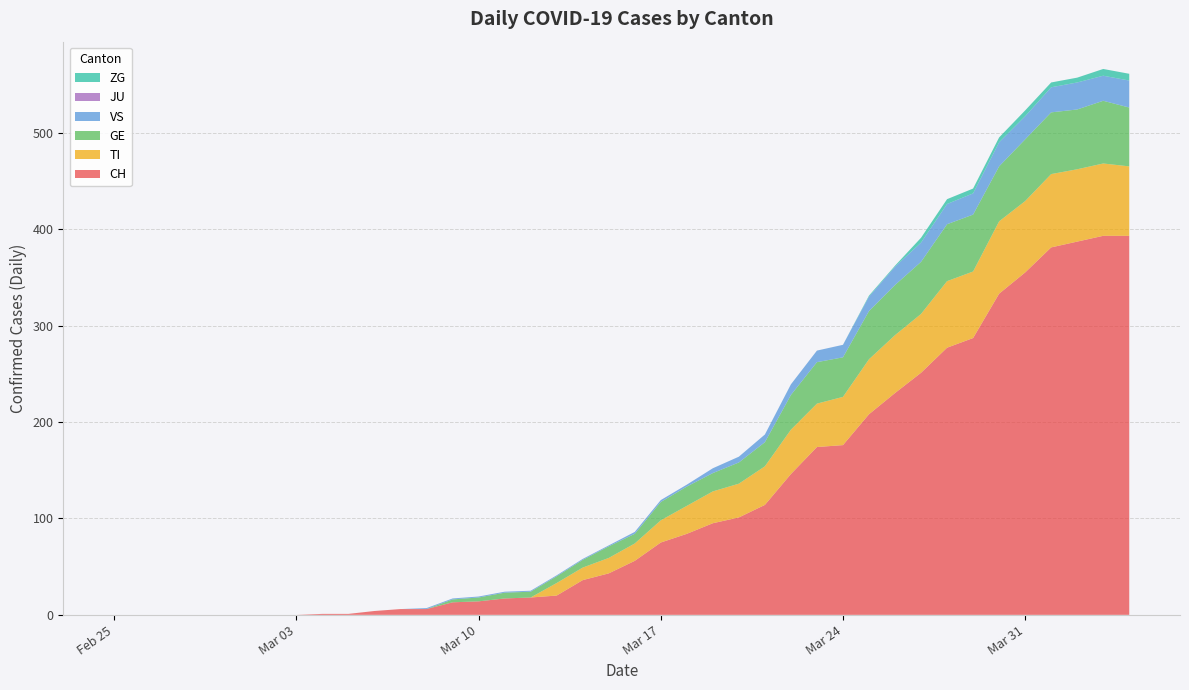

Reading left to right, transcribe all the data shown in this chart.

CH: 2020-02-25=0	2020-02-26=0	2020-02-27=0	2020-02-28=0	2020-02-29=0	2020-03-01=0	2020-03-02=0	2020-03-03=0	2020-03-04=1	2020-03-05=1	2020-03-06=4	2020-03-07=6	2020-03-08=6	2020-03-09=13	2020-03-10=14	2020-03-11=17	2020-03-12=18	2020-03-13=20	2020-03-14=36	2020-03-15=43	2020-03-16=56	2020-03-17=75	2020-03-18=84	2020-03-19=95	2020-03-20=101	2020-03-21=114	2020-03-22=146	2020-03-23=174	2020-03-24=176	2020-03-25=208	2020-03-26=230	2020-03-27=251	2020-03-28=277	2020-03-29=287	2020-03-30=333	2020-03-31=355	2020-04-01=381	2020-04-02=387	2020-04-03=393	2020-04-04=393
TI: 2020-02-25=0	2020-02-26=0	2020-02-27=0	2020-02-28=0	2020-02-29=0	2020-03-01=0	2020-03-02=0	2020-03-03=0	2020-03-04=0	2020-03-05=0	2020-03-06=0	2020-03-07=0	2020-03-08=0	2020-03-09=0	2020-03-10=0	2020-03-11=0	2020-03-12=0	2020-03-13=13	2020-03-14=13	2020-03-15=16	2020-03-16=18	2020-03-17=23	2020-03-18=29	2020-03-19=33	2020-03-20=35	2020-03-21=40	2020-03-22=46	2020-03-23=45	2020-03-24=50	2020-03-25=57	2020-03-26=60	2020-03-27=61	2020-03-28=69	2020-03-29=69	2020-03-30=75	2020-03-31=74	2020-04-01=76	2020-04-02=75	2020-04-03=75	2020-04-04=72
GE: 2020-02-25=0	2020-02-26=0	2020-02-27=0	2020-02-28=0	2020-02-29=0	2020-03-01=0	2020-03-02=0	2020-03-03=0	2020-03-04=0	2020-03-05=0	2020-03-06=0	2020-03-07=0	2020-03-08=0	2020-03-09=3	2020-03-10=4	2020-03-11=6	2020-03-12=6	2020-03-13=7	2020-03-14=8	2020-03-15=12	2020-03-16=10	2020-03-17=19	2020-03-18=20	2020-03-19=19	2020-03-20=22	2020-03-21=25	2020-03-22=36	2020-03-23=43	2020-03-24=41	2020-03-25=50	2020-03-26=52	2020-03-27=54	2020-03-28=59	2020-03-29=59	2020-03-30=57	2020-03-31=64	2020-04-01=64	2020-04-02=62	2020-04-03=65	2020-04-04=61
VS: 2020-02-25=0	2020-02-26=0	2020-02-27=0	2020-02-28=0	2020-02-29=0	2020-03-01=0	2020-03-02=0	2020-03-03=0	2020-03-04=0	2020-03-05=0	2020-03-06=0	2020-03-07=0	2020-03-08=1	2020-03-09=1	2020-03-10=1	2020-03-11=1	2020-03-12=1	2020-03-13=1	2020-03-14=1	2020-03-15=1	2020-03-16=2	2020-03-17=2	2020-03-18=2	2020-03-19=5	2020-03-20=6	2020-03-21=8	2020-03-22=11	2020-03-23=12	2020-03-24=13	2020-03-25=15	2020-03-26=19	2020-03-27=20	2020-03-28=21	2020-03-29=22	2020-03-30=25	2020-03-31=24	2020-04-01=26	2020-04-02=28	2020-04-03=26	2020-04-04=28
JU: 2020-02-25=0	2020-02-26=0	2020-02-27=0	2020-02-28=0	2020-02-29=0	2020-03-01=0	2020-03-02=0	2020-03-03=0	2020-03-04=0	2020-03-05=0	2020-03-06=0	2020-03-07=0	2020-03-08=0	2020-03-09=0	2020-03-10=0	2020-03-11=0	2020-03-12=0	2020-03-13=0	2020-03-14=0	2020-03-15=0	2020-03-16=0	2020-03-17=0	2020-03-18=0	2020-03-19=0	2020-03-20=0	2020-03-21=0	2020-03-22=0	2020-03-23=0	2020-03-24=0	2020-03-25=0	2020-03-26=0	2020-03-27=0	2020-03-28=0	2020-03-29=0	2020-03-30=0	2020-03-31=0	2020-04-01=0	2020-04-02=0	2020-04-03=0	2020-04-04=0
ZG: 2020-02-25=0	2020-02-26=0	2020-02-27=0	2020-02-28=0	2020-02-29=0	2020-03-01=0	2020-03-02=0	2020-03-03=0	2020-03-04=0	2020-03-05=0	2020-03-06=0	2020-03-07=0	2020-03-08=0	2020-03-09=0	2020-03-10=0	2020-03-11=0	2020-03-12=0	2020-03-13=0	2020-03-14=0	2020-03-15=0	2020-03-16=0	2020-03-17=0	2020-03-18=0	2020-03-19=0	2020-03-20=0	2020-03-21=0	2020-03-22=0	2020-03-23=0	2020-03-24=0	2020-03-25=1	2020-03-26=1	2020-03-27=5	2020-03-28=5	2020-03-29=5	2020-03-30=5	2020-03-31=6	2020-04-01=5	2020-04-02=5	2020-04-03=7	2020-04-04=7